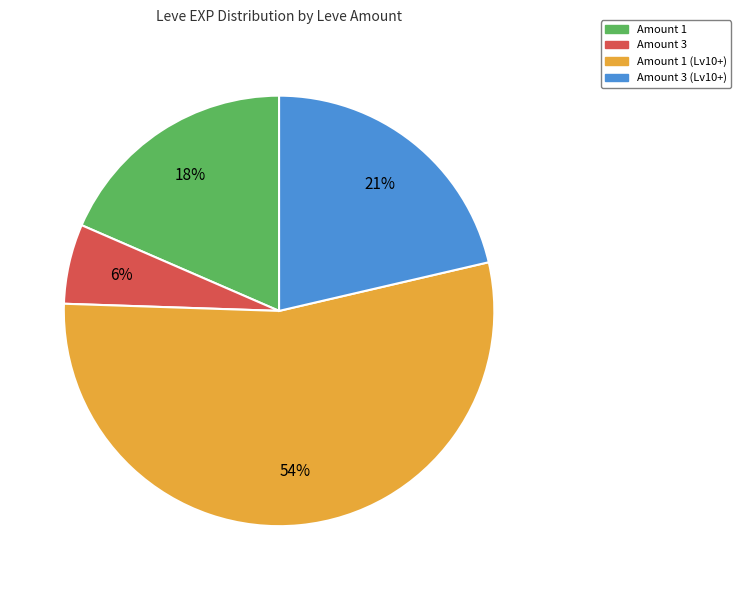

How many segments does this pie chart have?

4